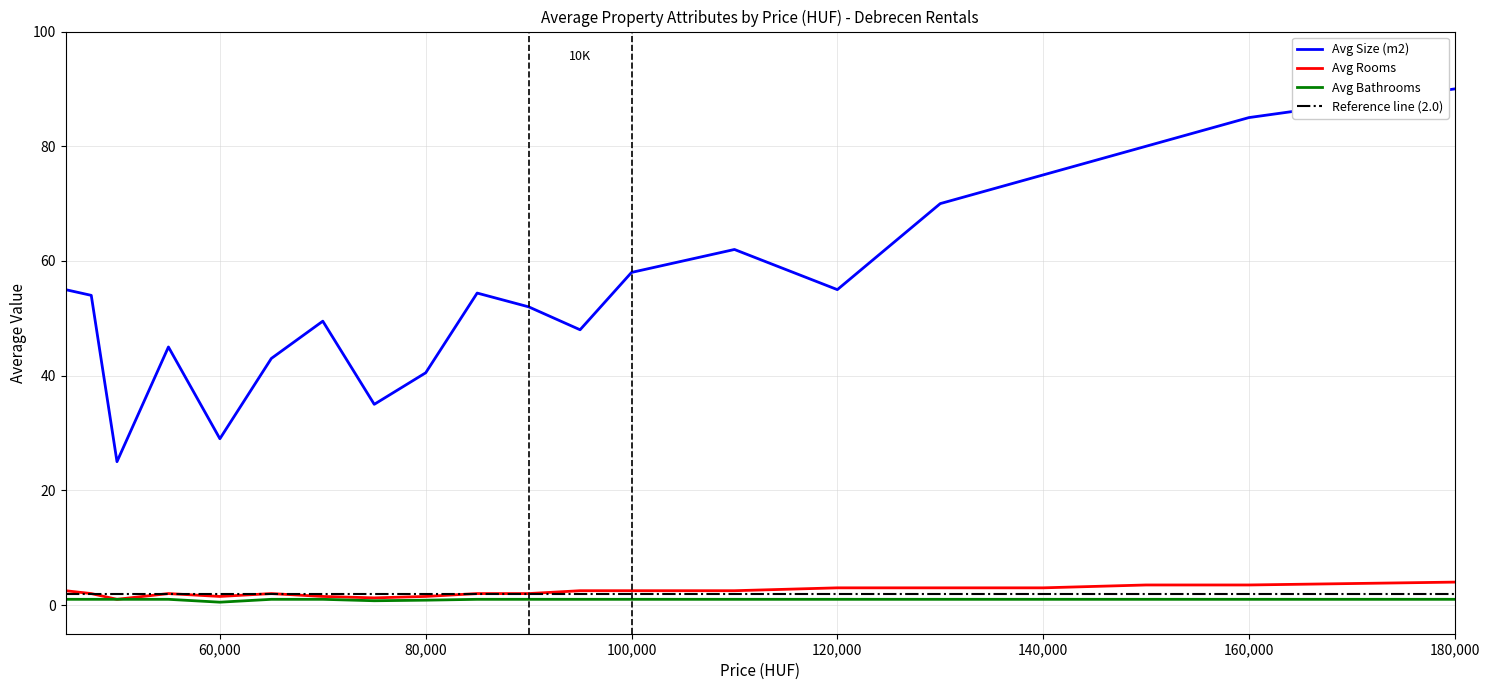

Where is Avg Bathrooms nearest to the value 0?

60000